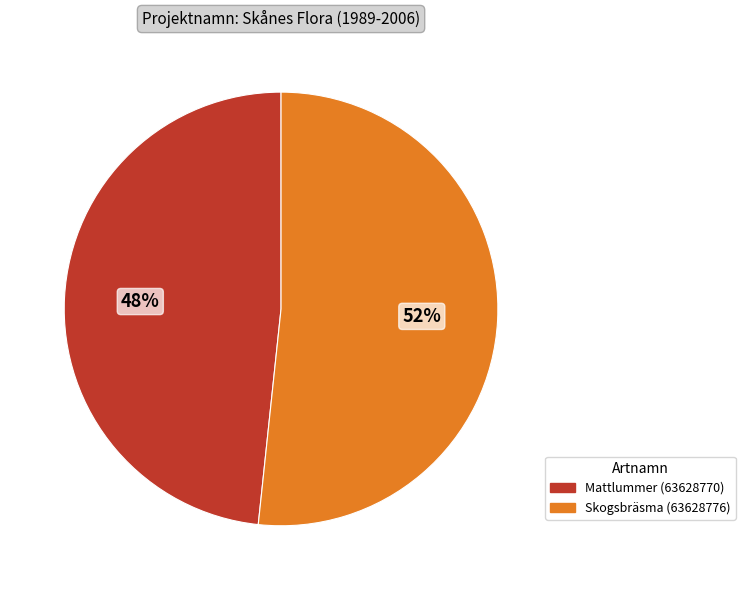

Which slice is the smallest?

Mattlummer (63628770)